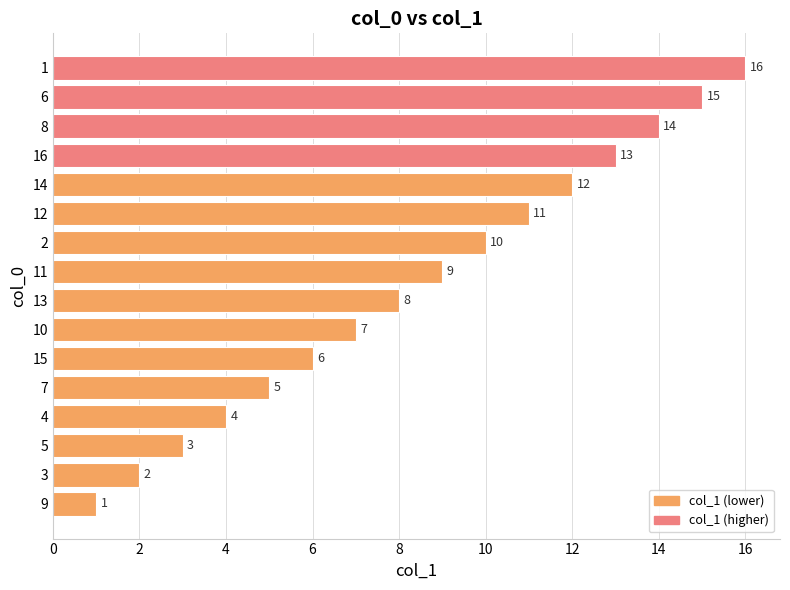

What is the greatest value displayed?

16